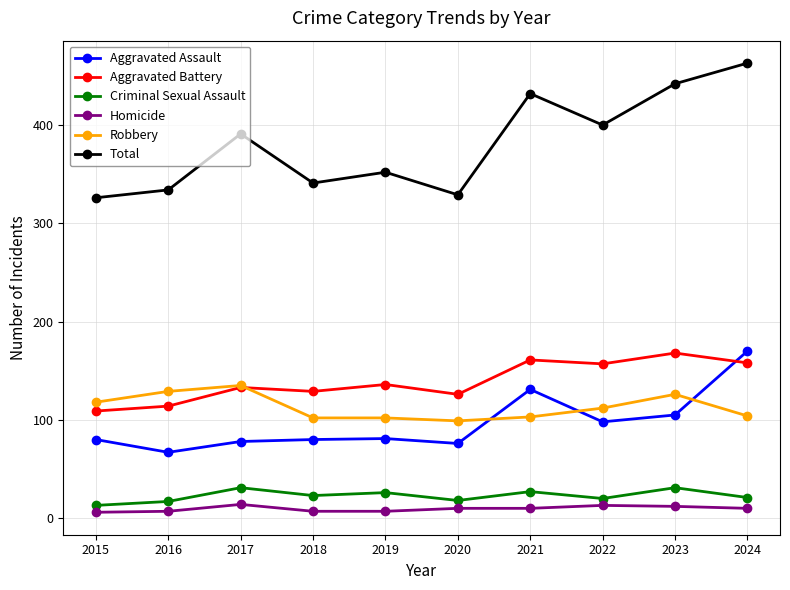

True or false: Criminal Sexual Assault and Robbery cross at least once.

False